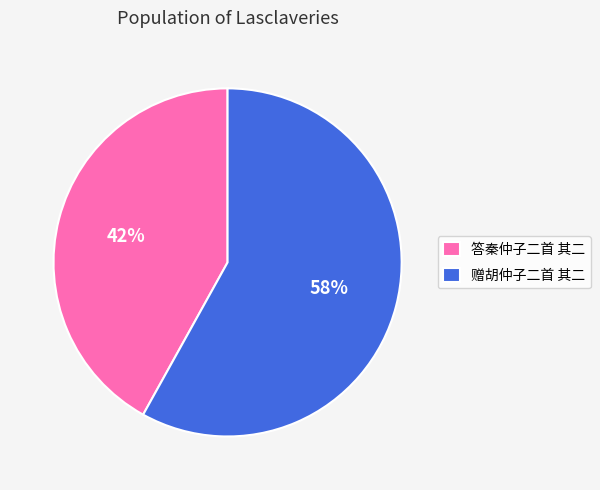

Is it true that 赠胡仲子二首 其二 is 43% of the pie?

False